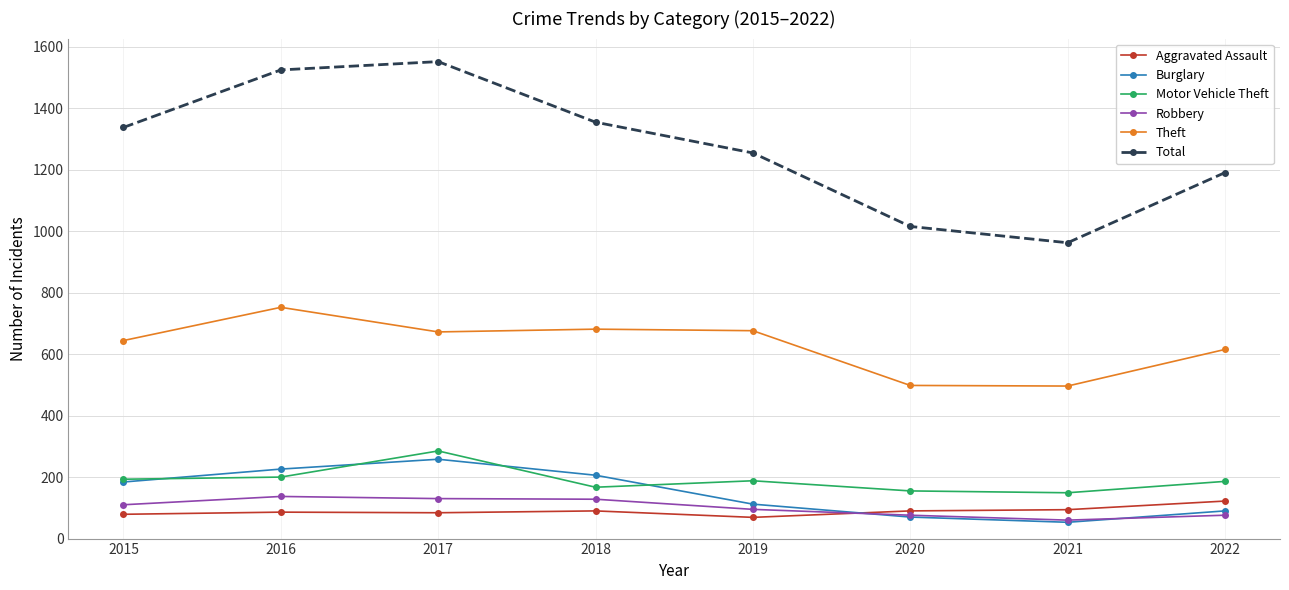

Count the number of categories in the chart.

8